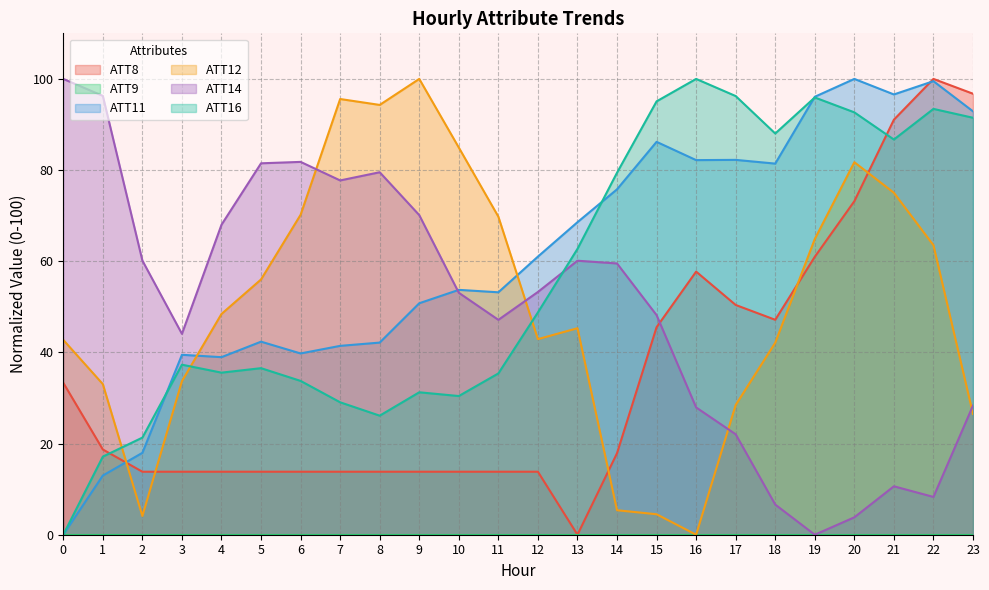

What is the maximum value shown in the chart?

100.0